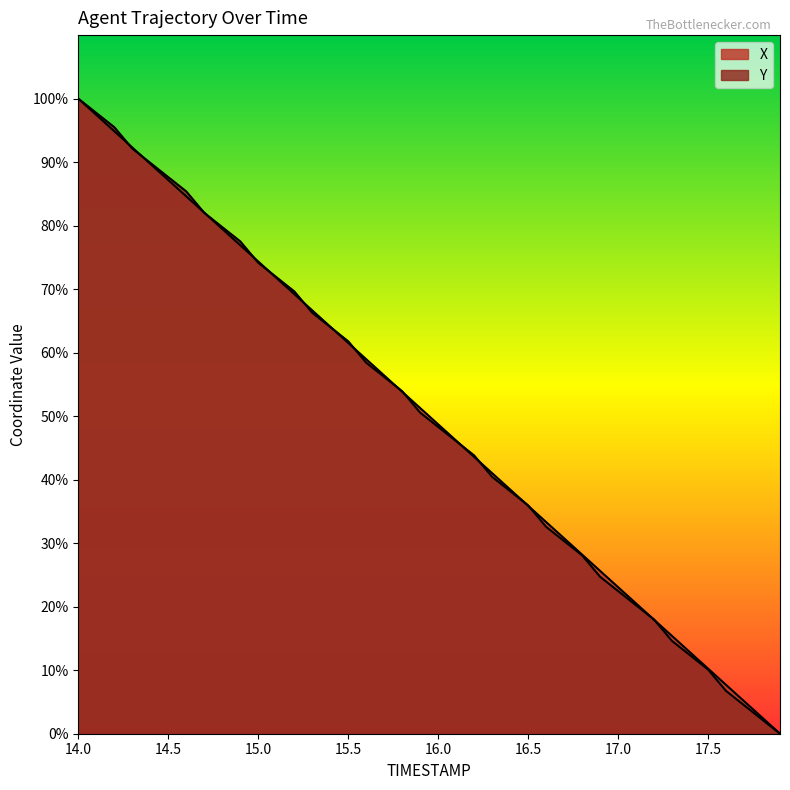

Reading left to right, transcribe all the data shown in this chart.

X: 100.0	97.4	94.9	92.3	89.7	87.2	84.6	82.1	79.5	76.9	74.4	71.8	69.2	66.7	64.1	61.5	59.0	56.4	53.8	51.3	48.7	46.2	43.6	41.0	38.5	35.9	33.3	30.8	28.2	25.6	23.1	20.5	17.9	15.4	12.8	10.3	7.7	5.1	2.6	0.0
Y: 100.0	97.8	95.5	92.1	89.9	87.6	85.4	82.0	79.8	77.5	74.2	71.9	69.7	66.3	64.0	61.8	58.4	56.2	53.9	50.6	48.3	46.1	43.8	40.4	38.2	36.0	32.6	30.3	28.1	24.7	22.5	20.2	18.0	14.6	12.4	10.1	6.7	4.5	2.2	0.0